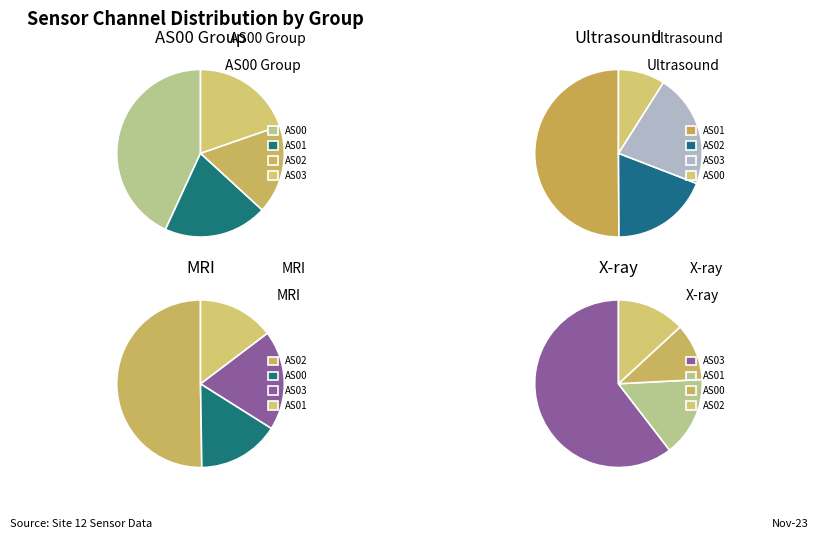

To the nearest percent, what percentage of the pie is 10?

7%